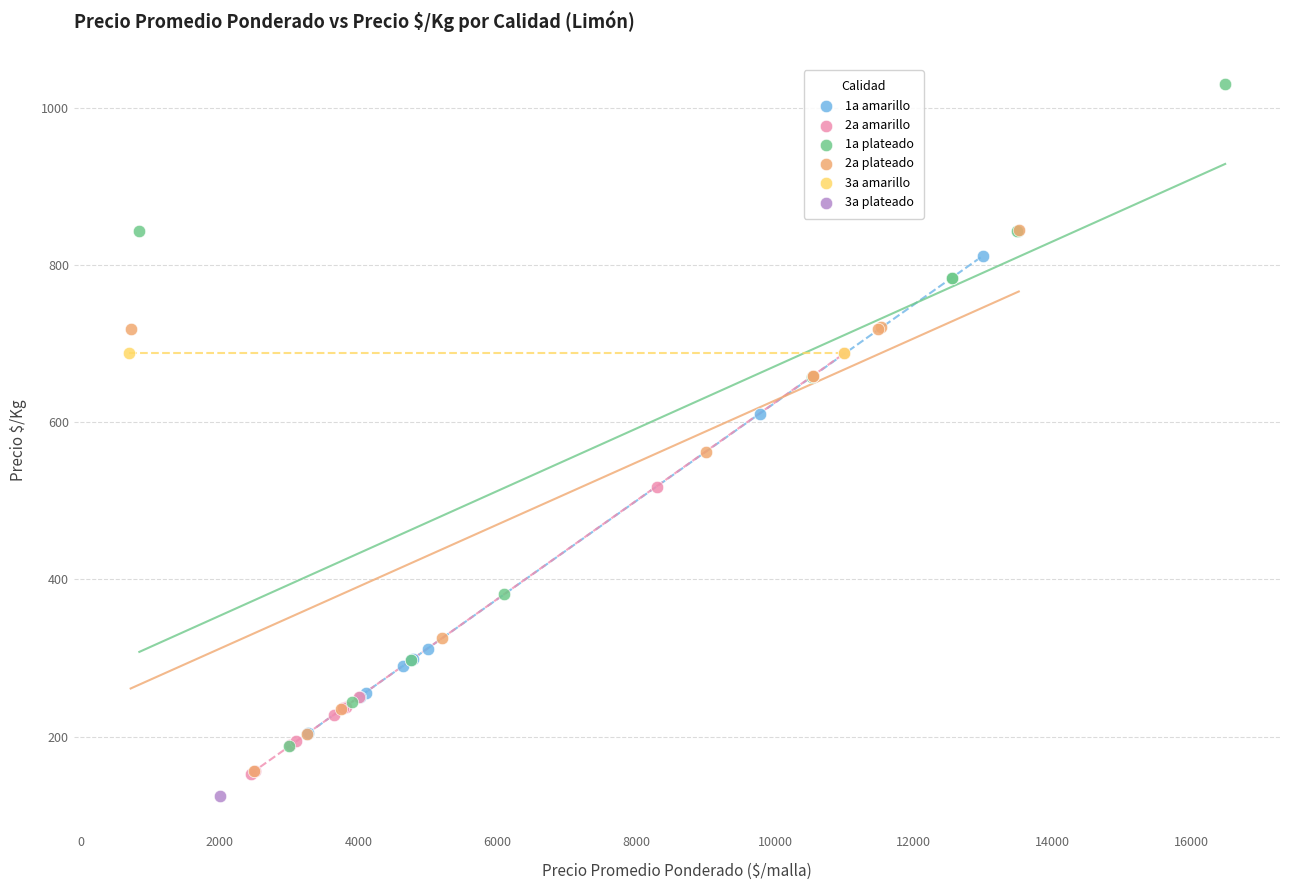

Which series reaches the maximum Y coordinate?

1a plateado